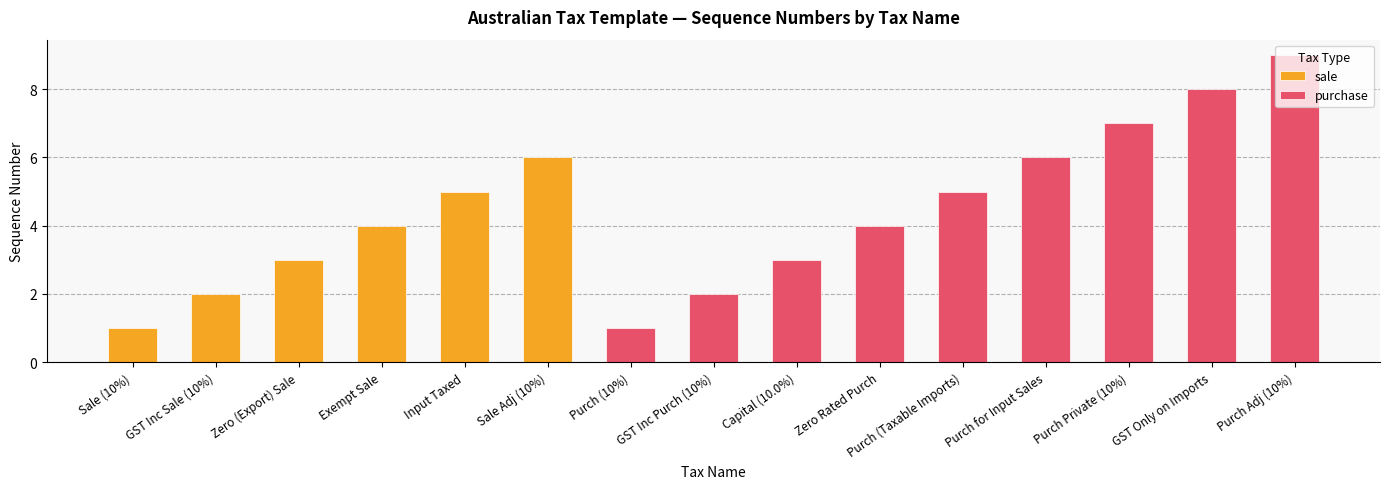

What is the value of the 3rd bar from the left?

3